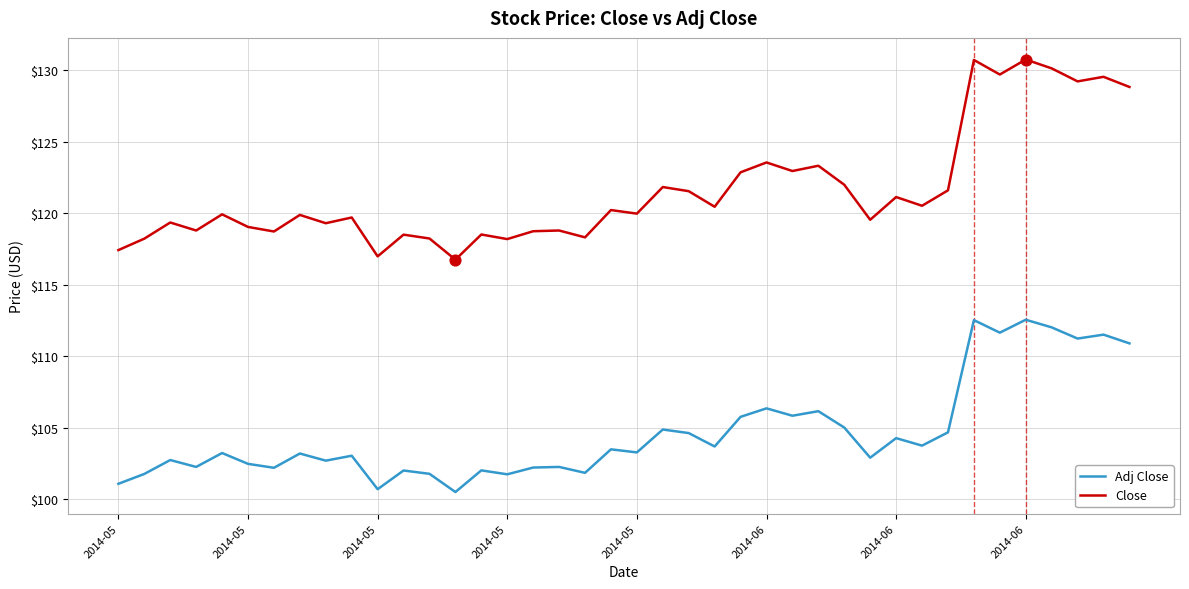

Which series has the widest spread of values?

Close